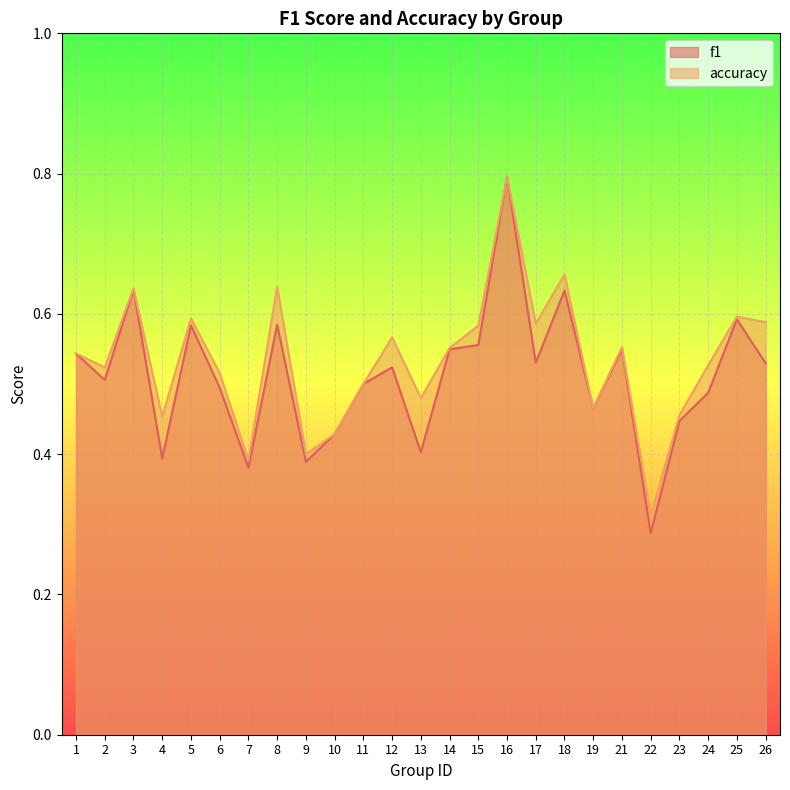

How many interior local peaks does the accuracy series have?

8